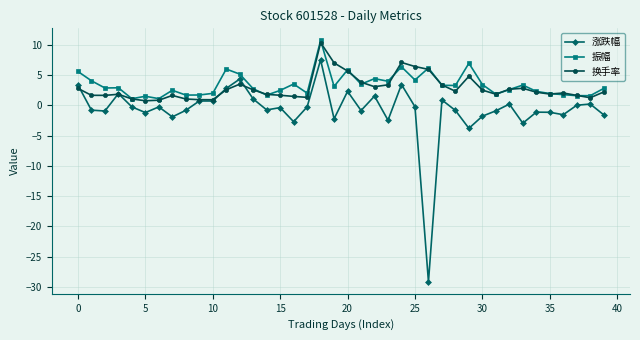

Which series ends up on top after the final intersection of 换手率 and 振幅?

振幅